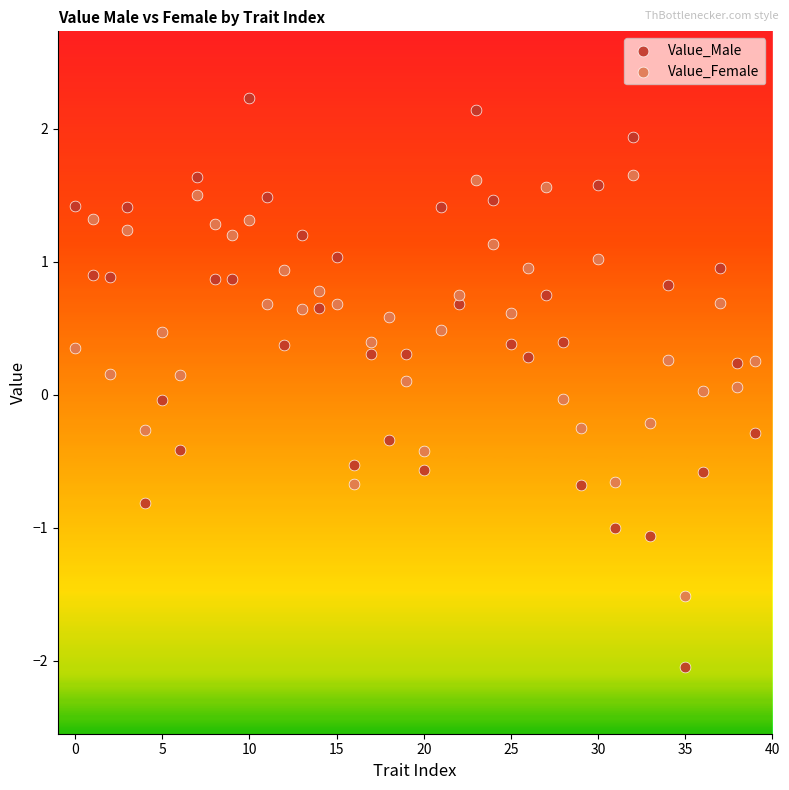

Which series reaches the minimum Y coordinate?

Value_Male